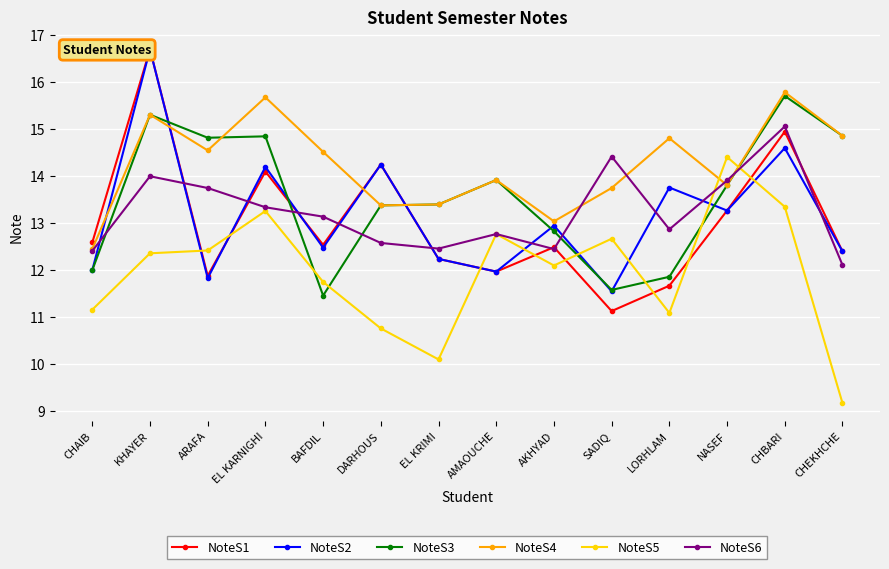

What is the difference between the NoteS6 values at KHAYER and SADIQ?

0.4